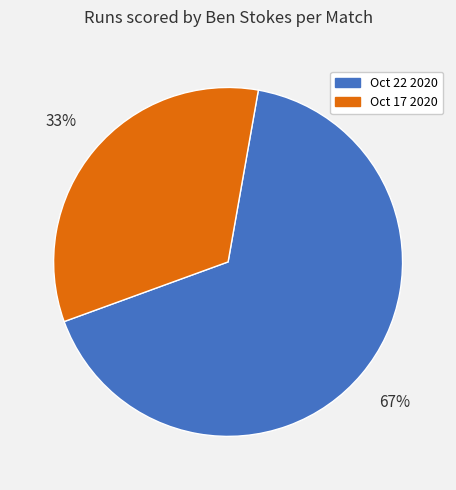

Does Oct 22 2020 represent more than half of the total?

Yes